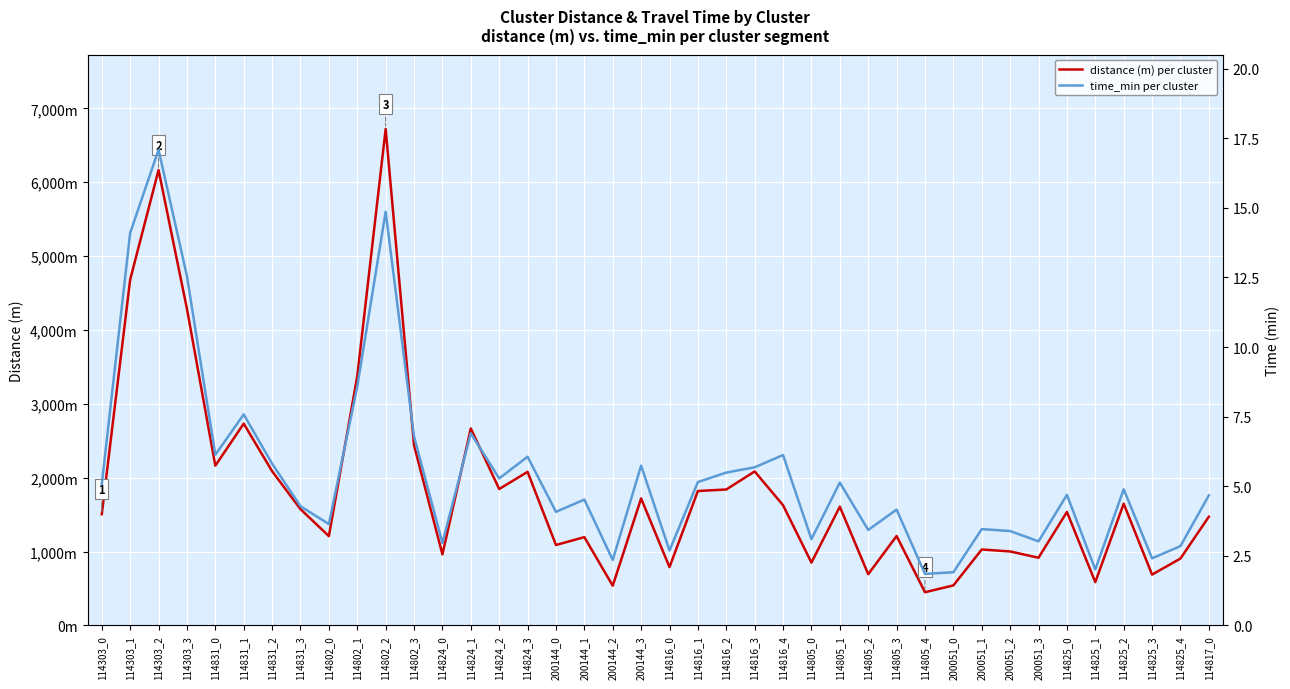

Between 114805_4 and 114825_0, which is larger?

114825_0